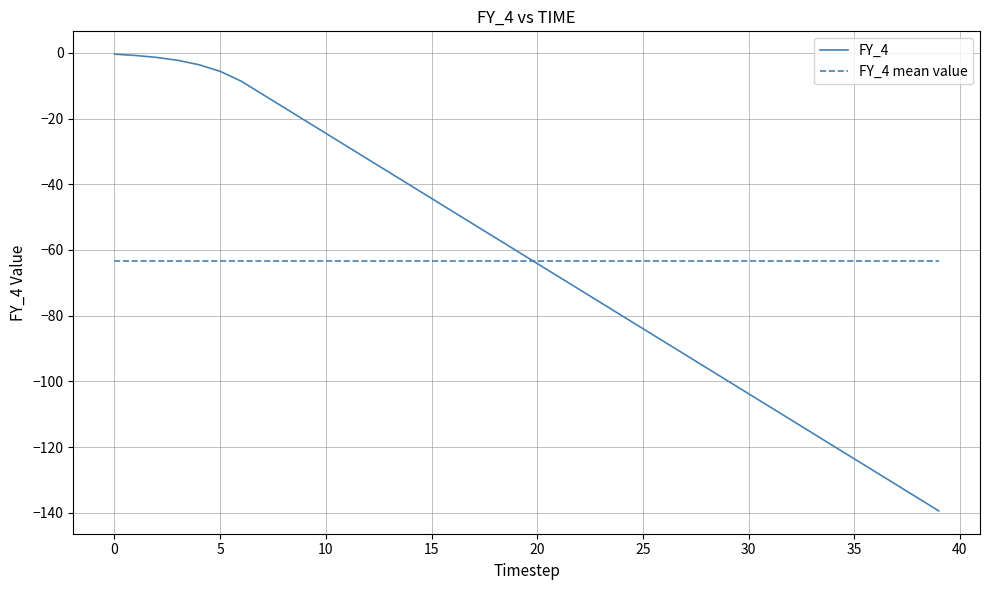

Which series has the widest spread of values?

FY_4